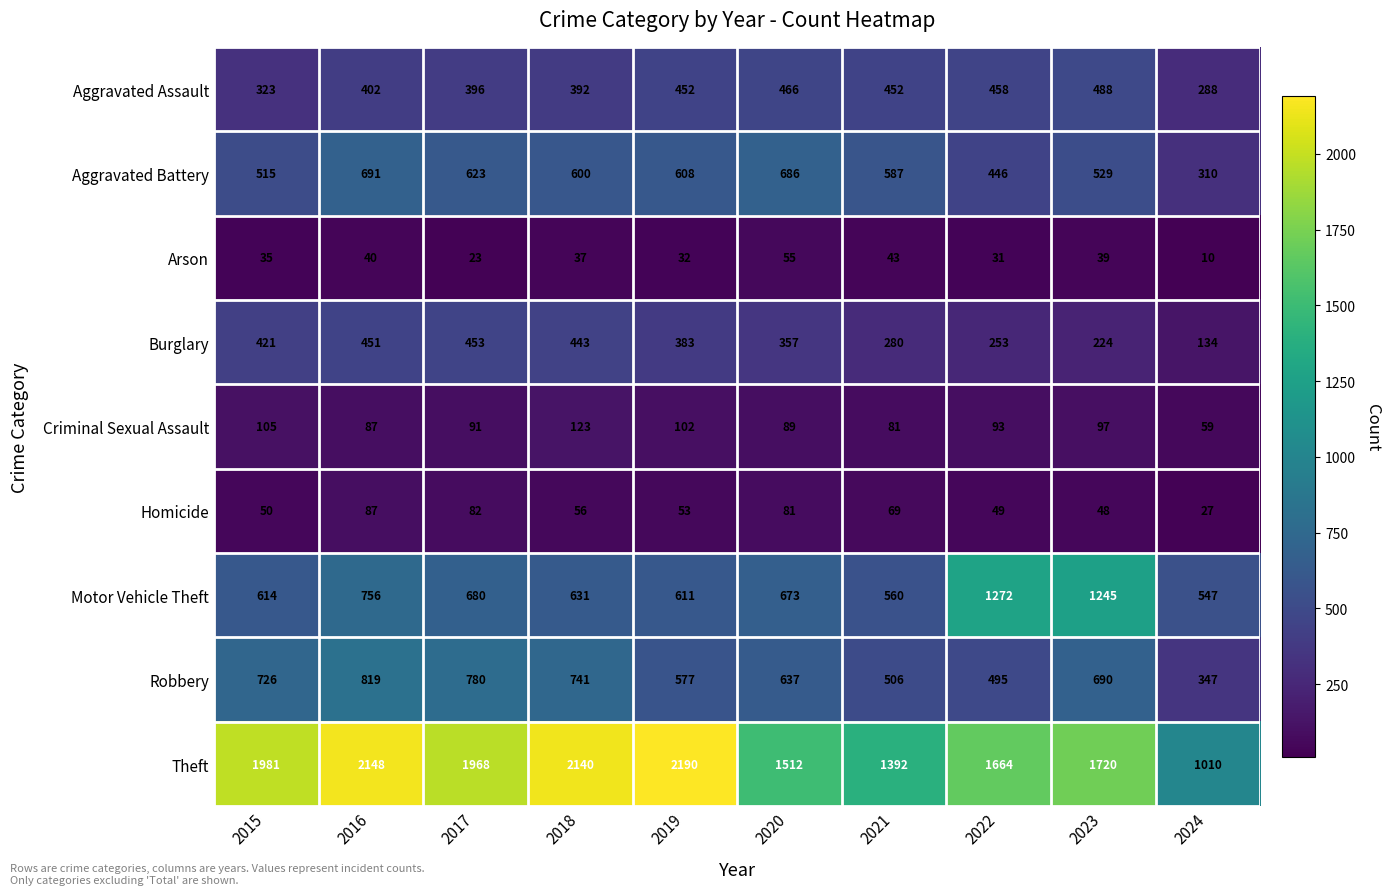

True or false: Robbery has a value of 1016 at 2020.

False